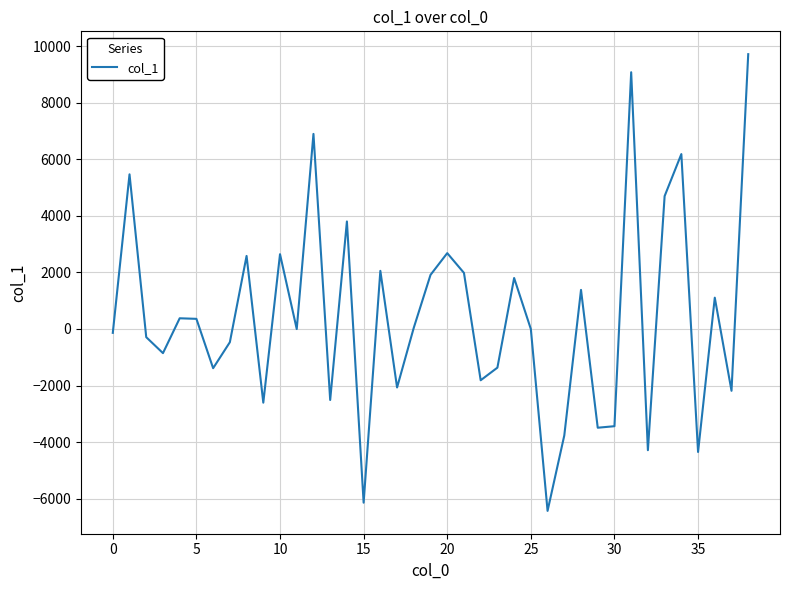

What is the difference between the maximum and minimum values?

16151.5